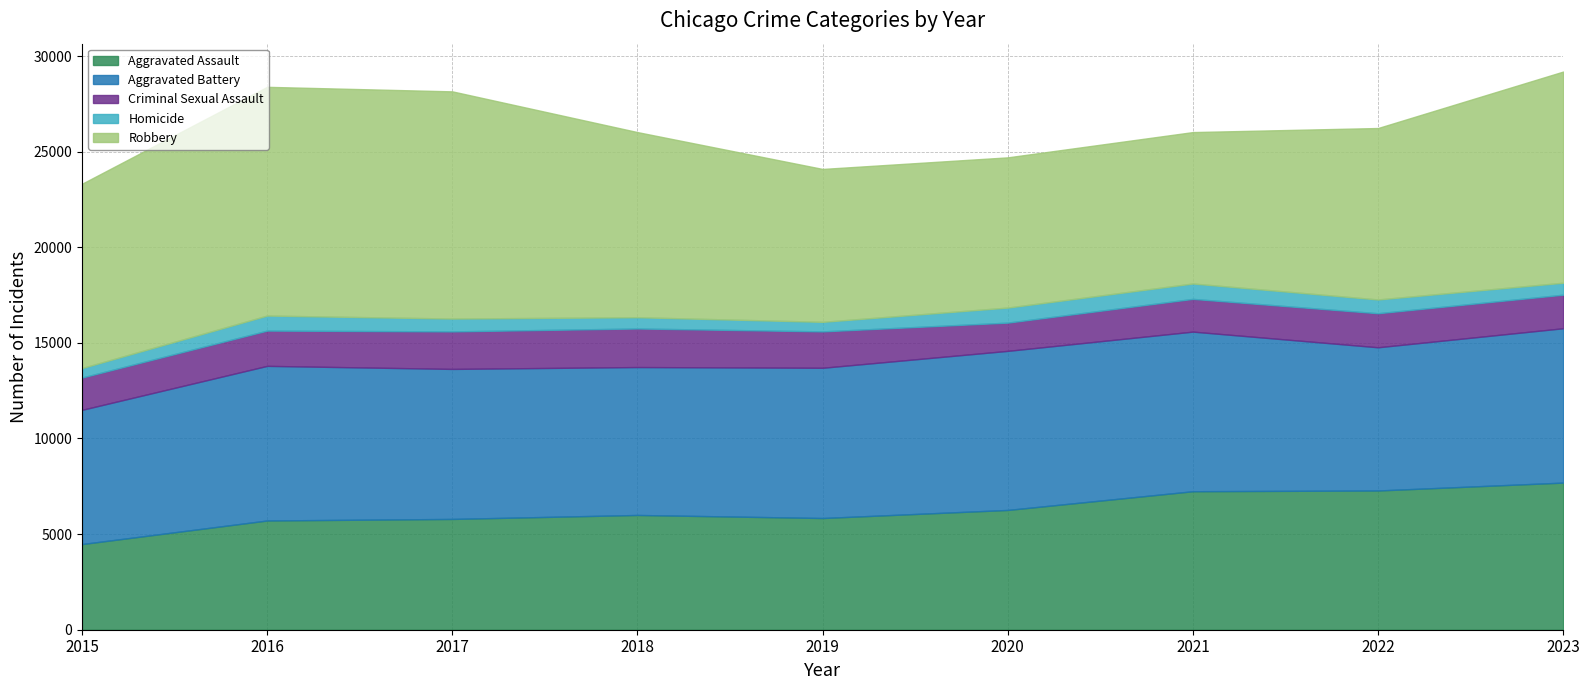

Which has a higher value, 2021 or 2019?

2021